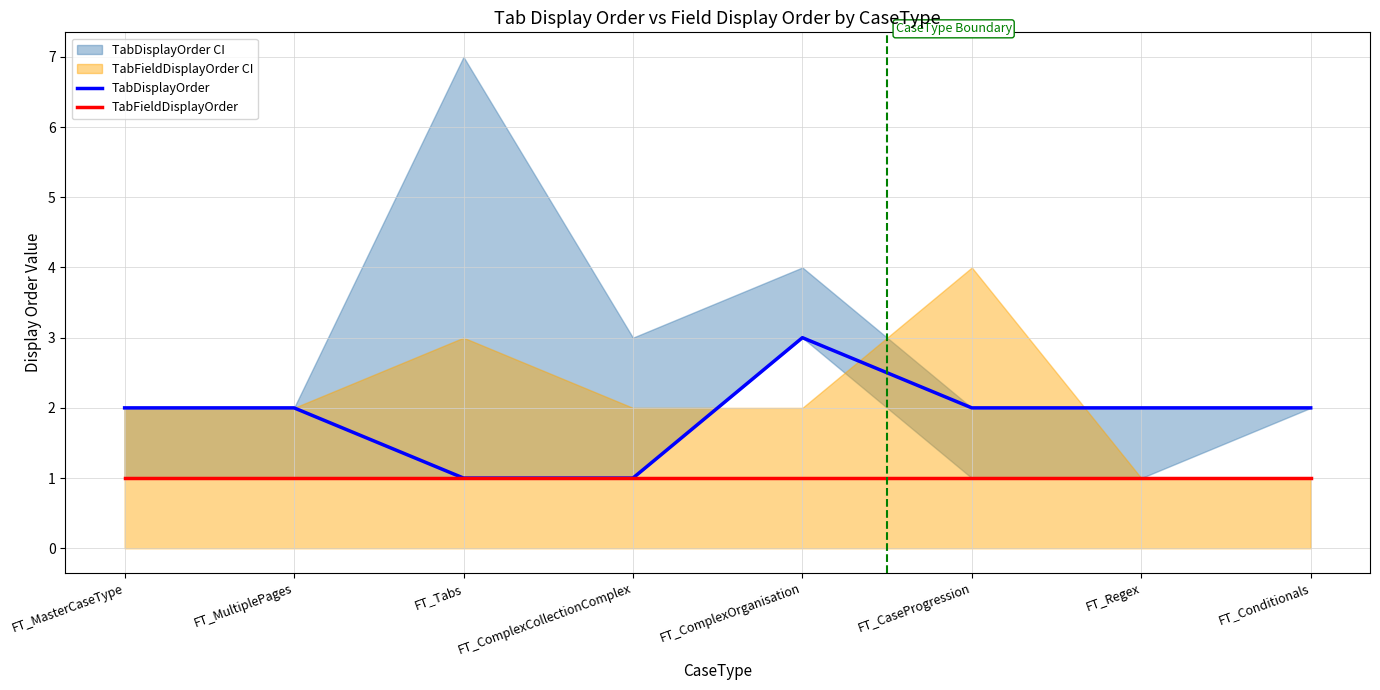

True or false: TabDisplayOrder has a value of 1 at FT_ComplexCollectionComplex.

True